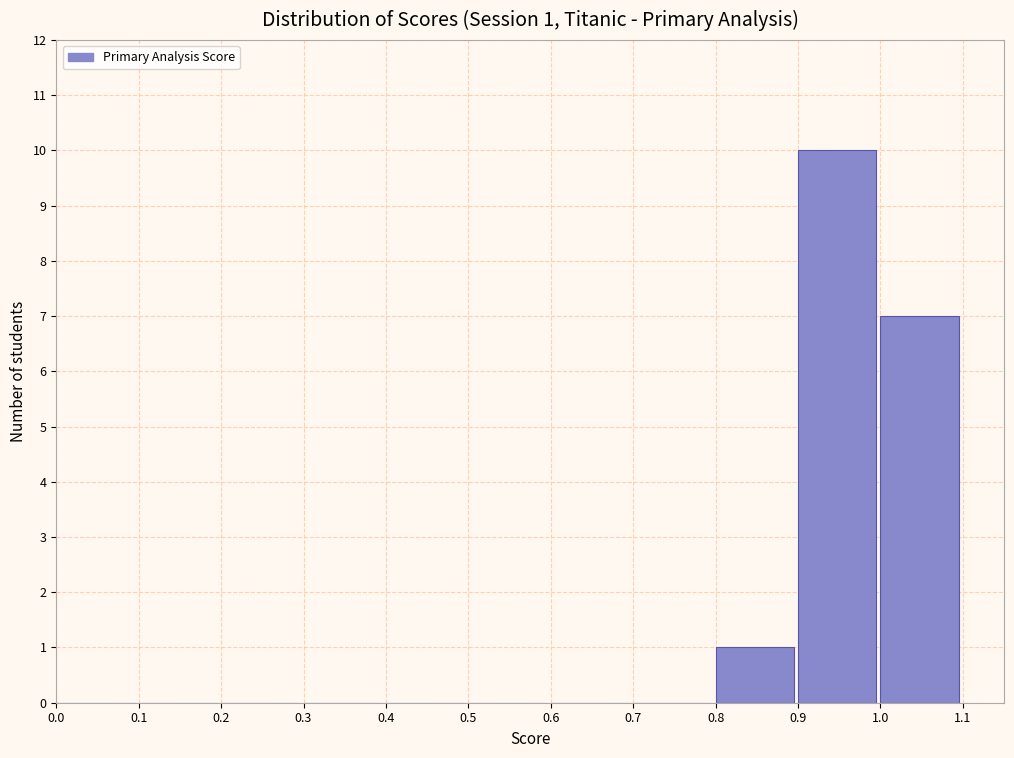

Over which range of the x-axis is the bar tallest?

0.9 to 1.0